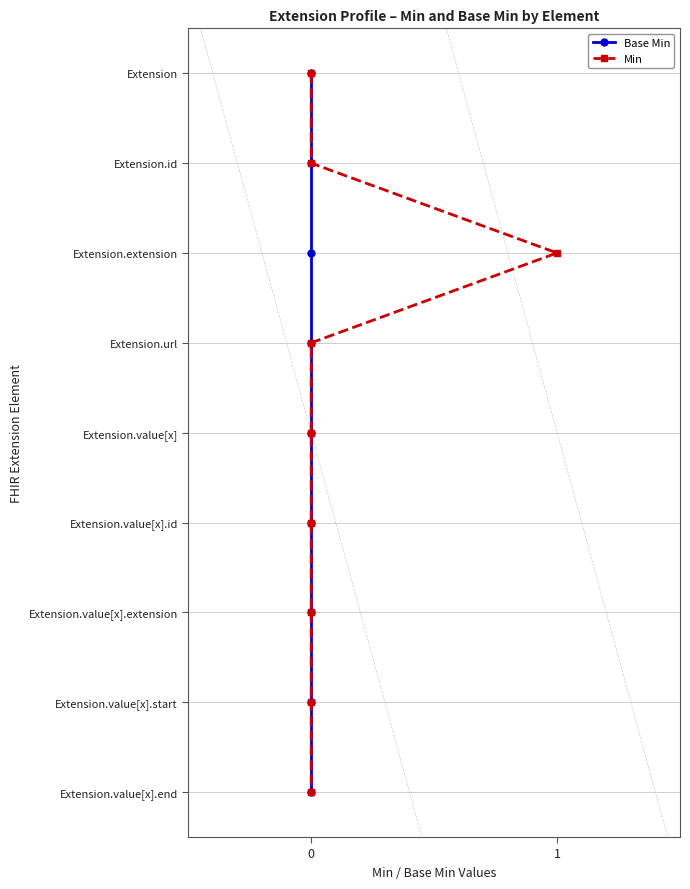

Count the number of data series in this chart.

2